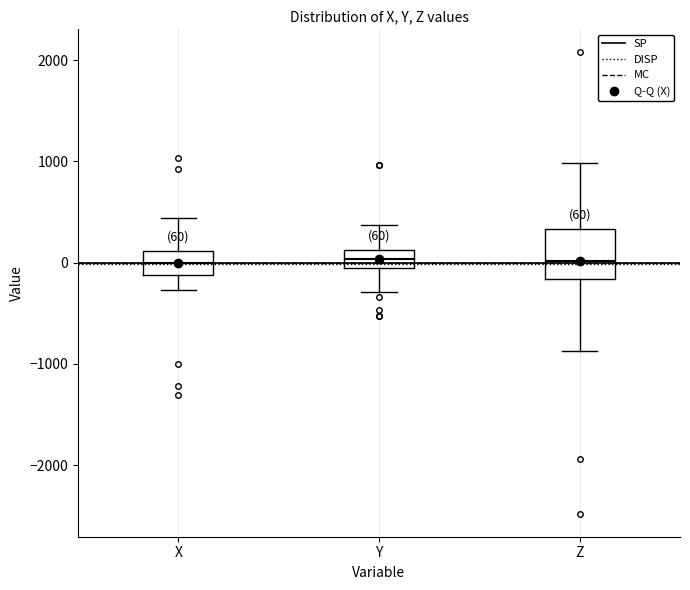

Comparing the boxes themselves (not the whiskers), which one is the tallest?

Z